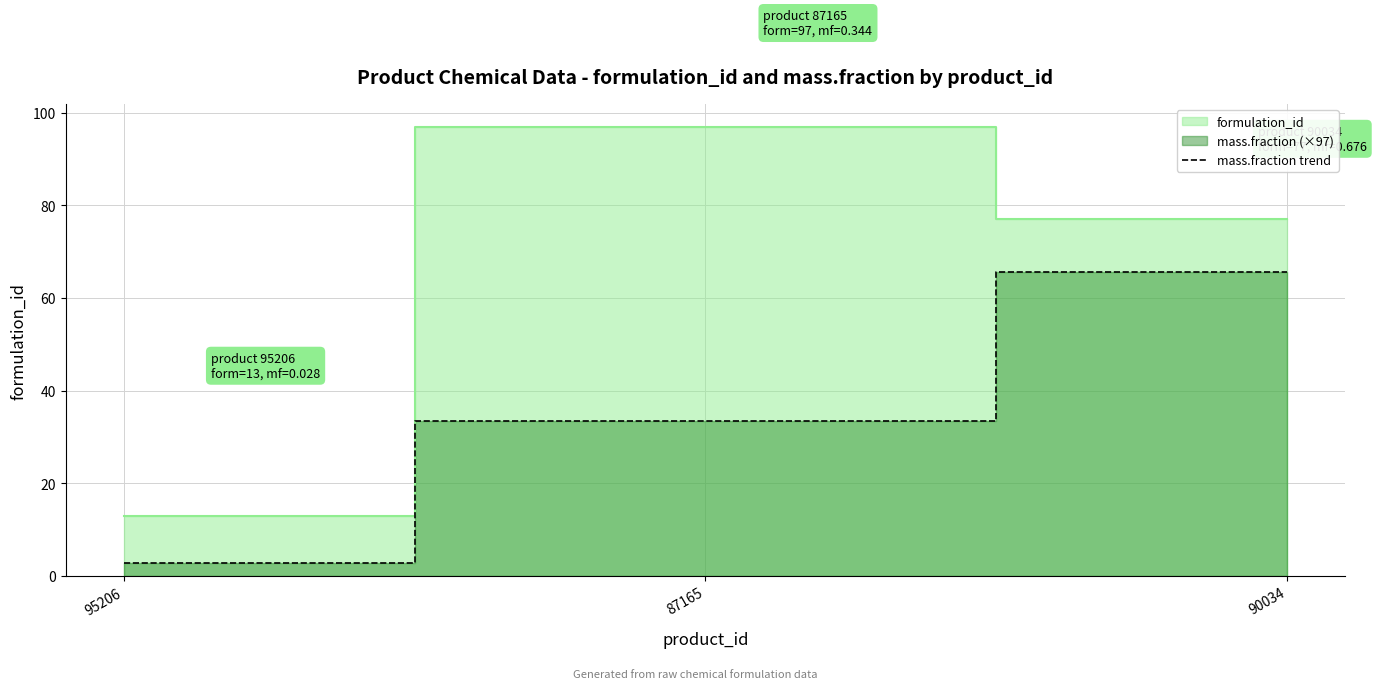

True or false: mass.fraction trend has a value of 33.4 at 87165.

True